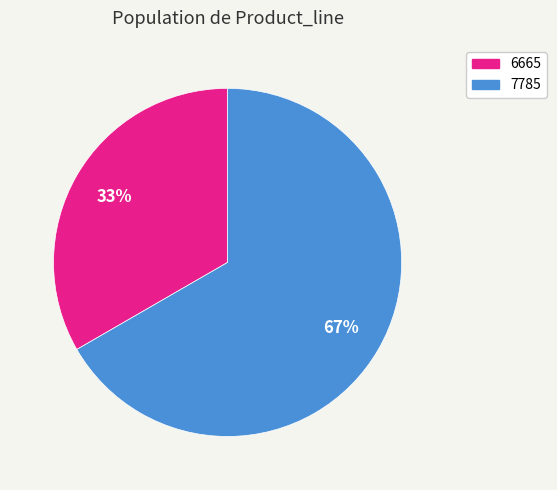

Which category has the smallest portion of the pie?

6665